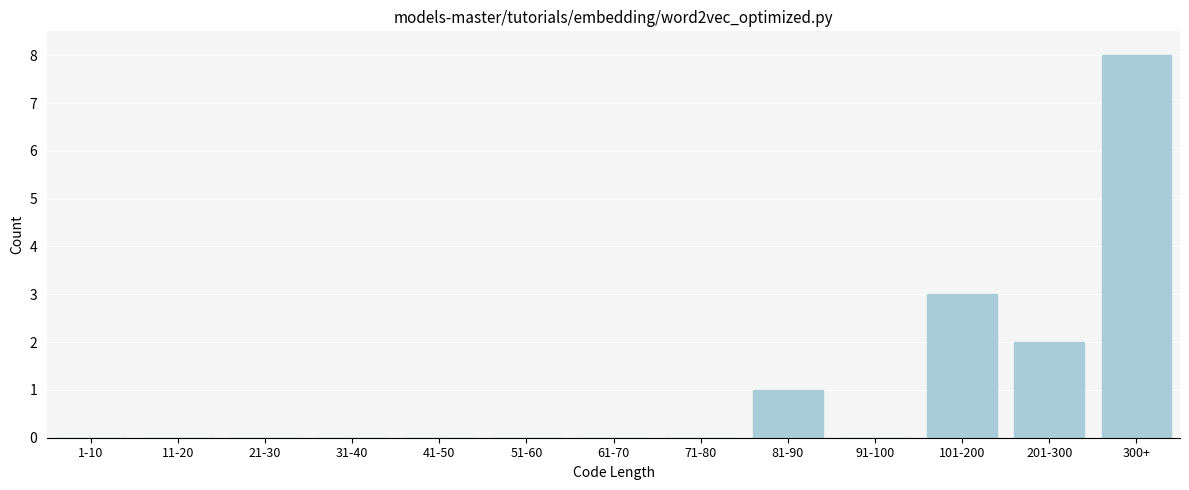

Reading left to right, extract all data points from this chart.

1-10=0	11-20=0	21-30=0	31-40=0	41-50=0	51-60=0	61-70=0	71-80=0	81-90=1	91-100=0	101-200=3	201-300=2	300+=8